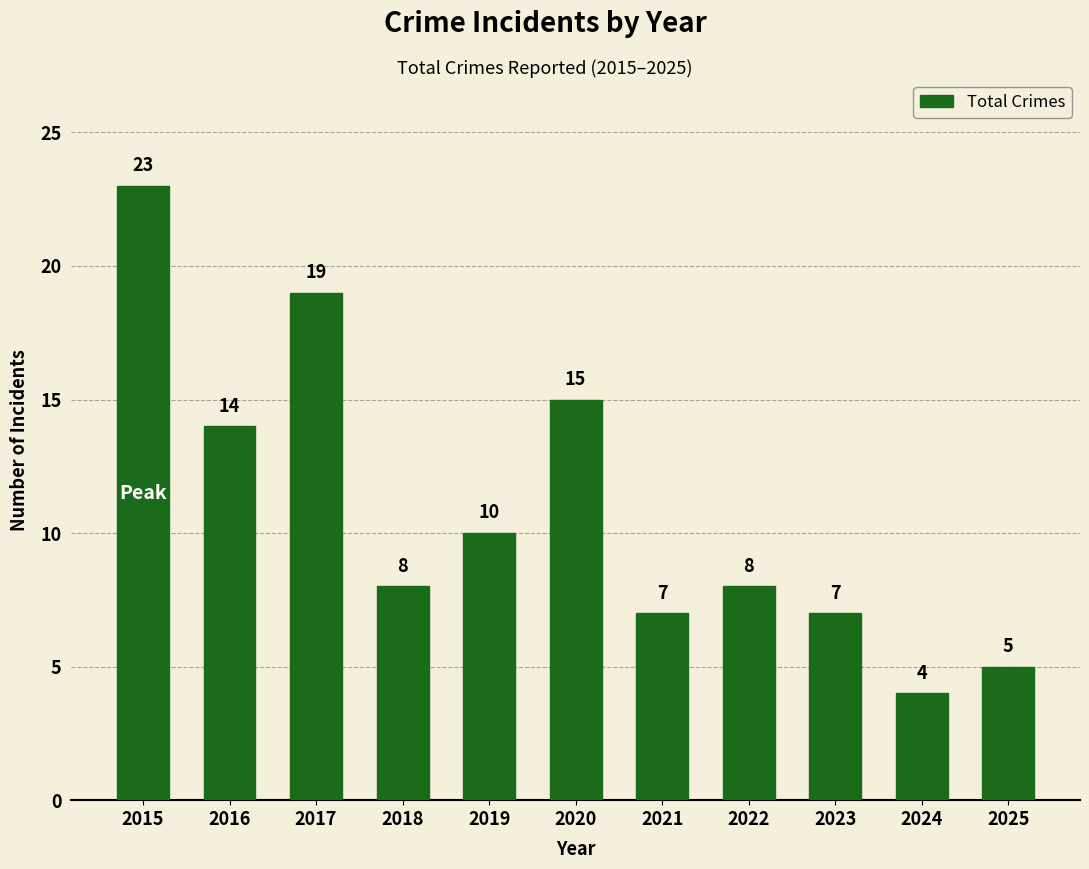

What is the change in value from 2016 to 2019?

-4